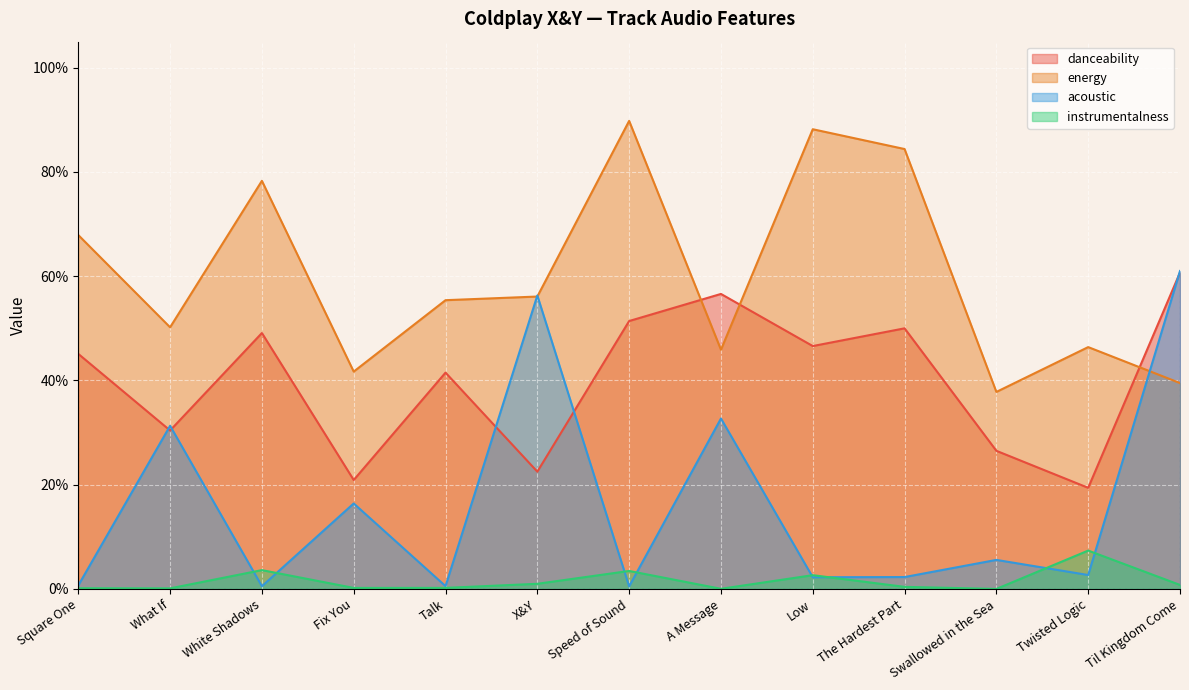

Which has a higher value, X&Y or Square One?

Square One